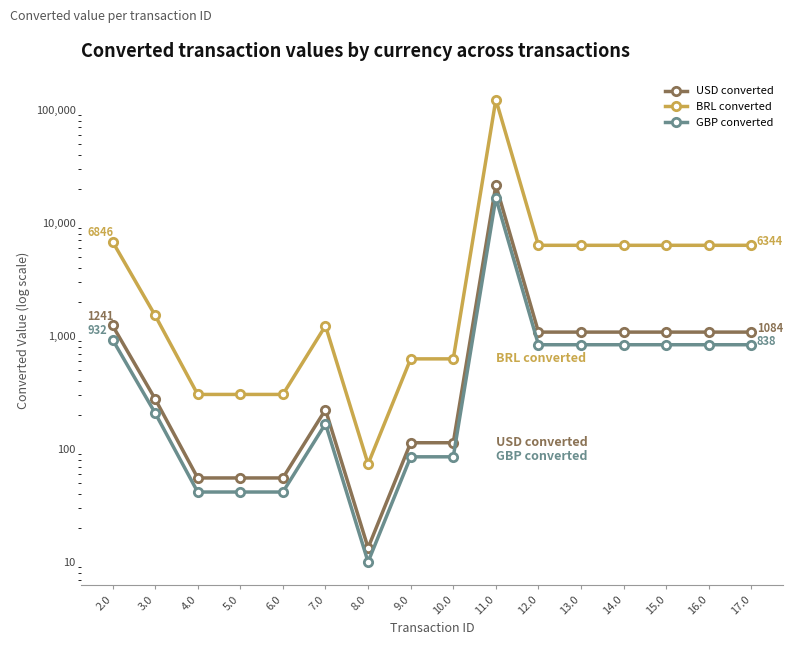

True or false: BRL converted and USD converted intersect in this chart.

False